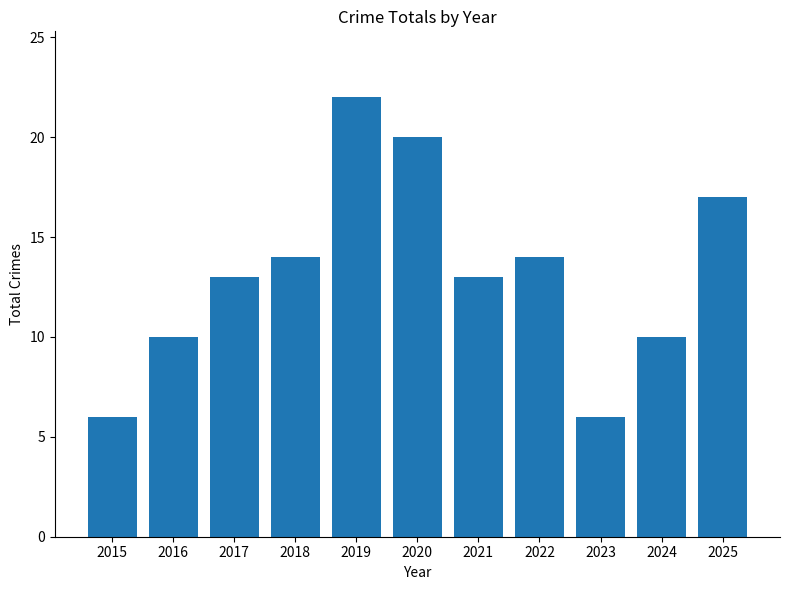

Approximately how many times larger is the value at 2017 compared to 2022?

0.9